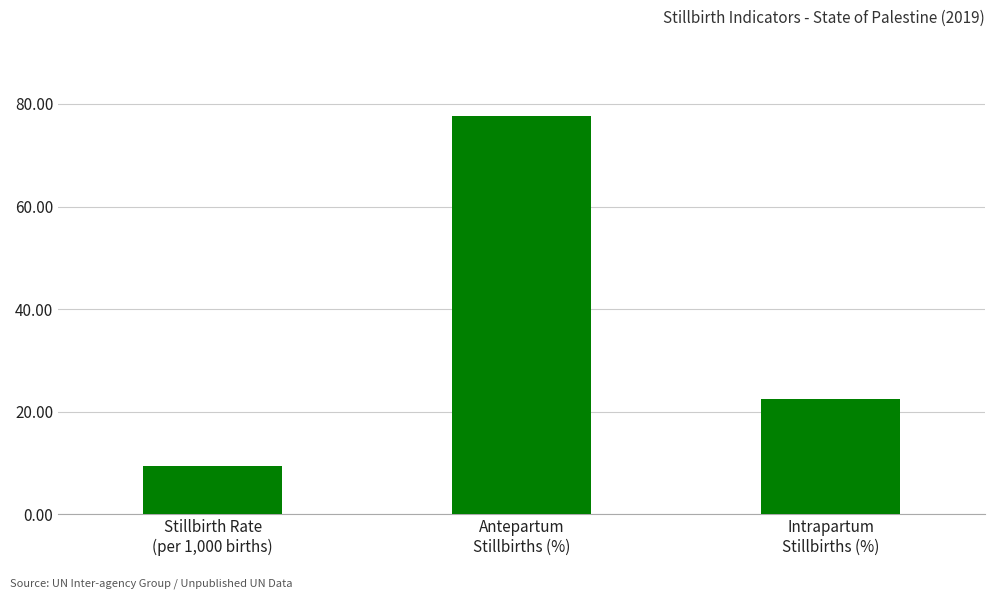

Does the chart contain any negative values?

No